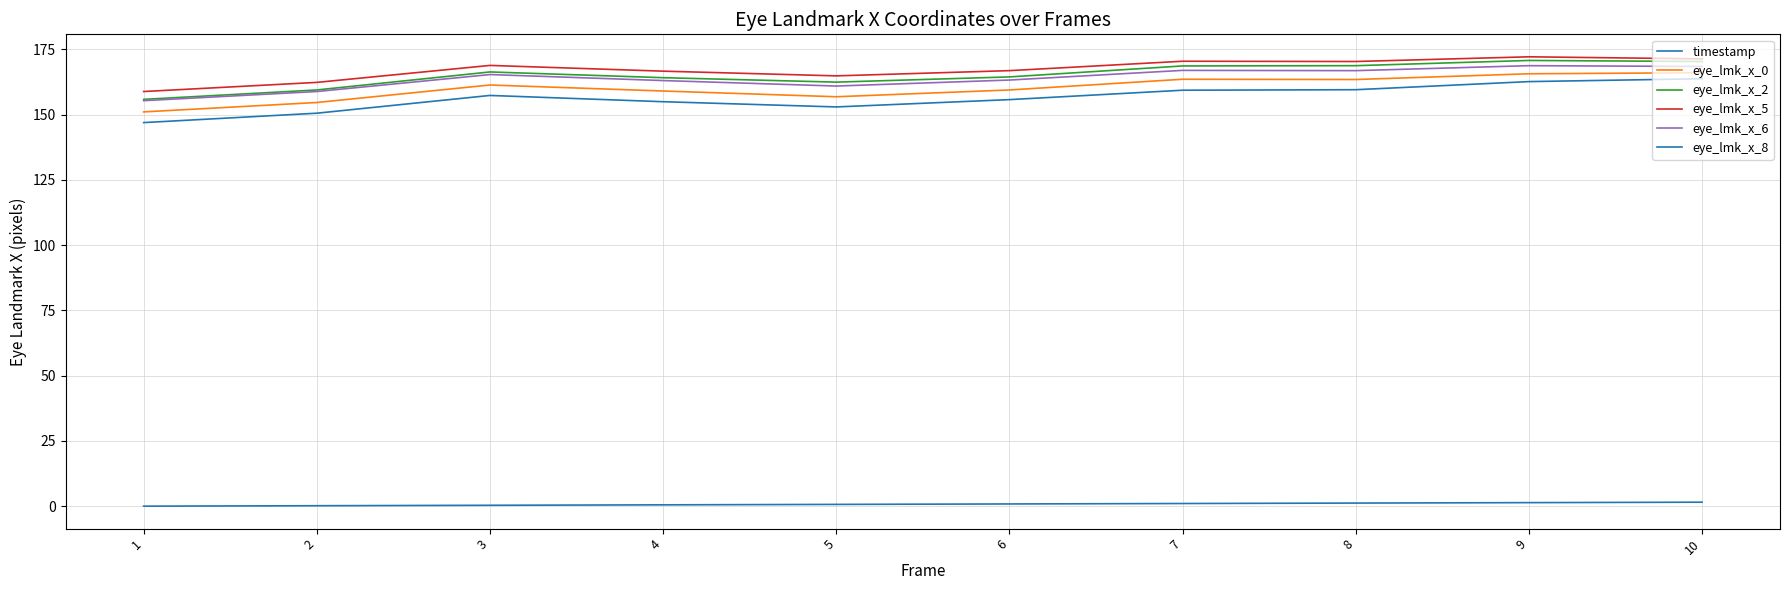

How many lines are shown in the chart?

6